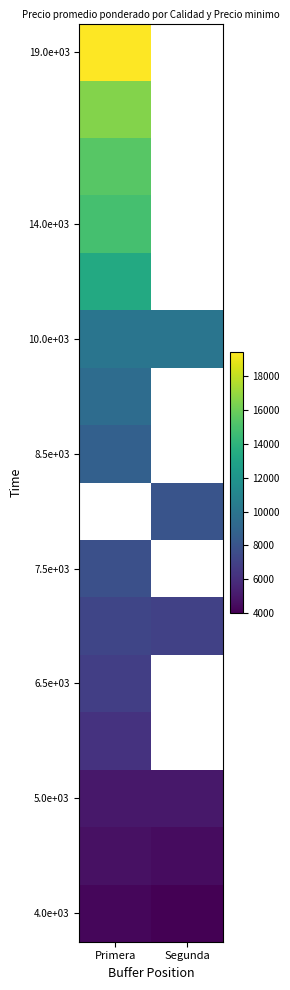

Which has a higher value, Primera or Segunda?

Primera